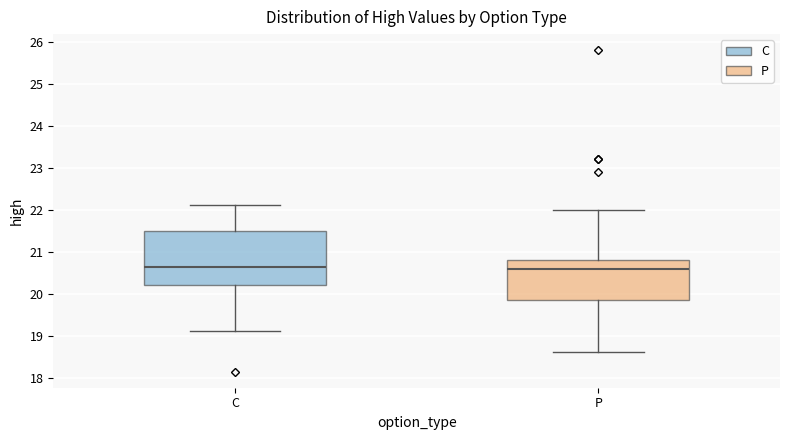

Which box is the tallest, from its lower edge to its upper edge?

C